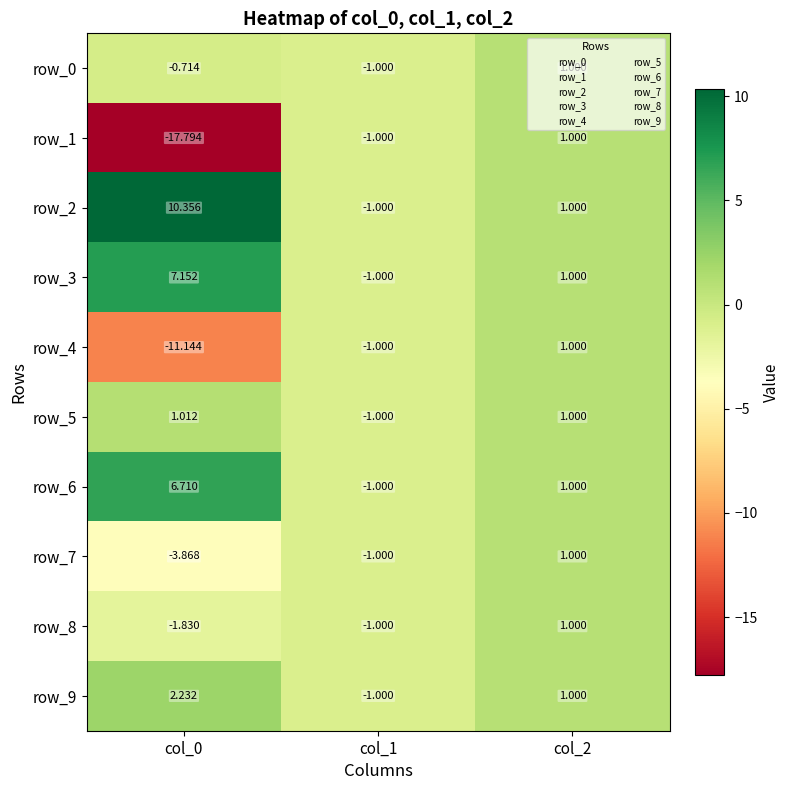

Is the value of row_6 at col_0 greater than the value of row_8 at col_1?

Yes